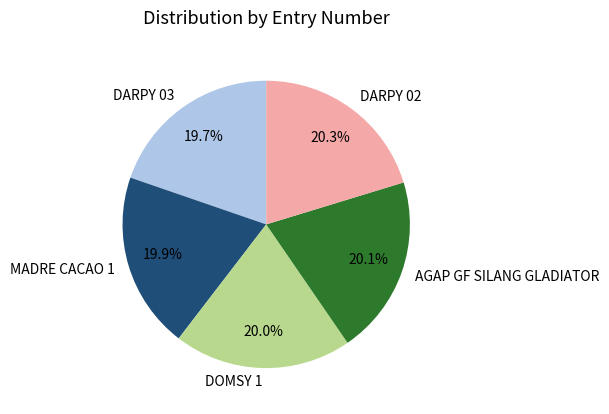

What is the ratio of the value at AGAP GF SILANG GLADIATOR to the value at DARPY 02?

1.0